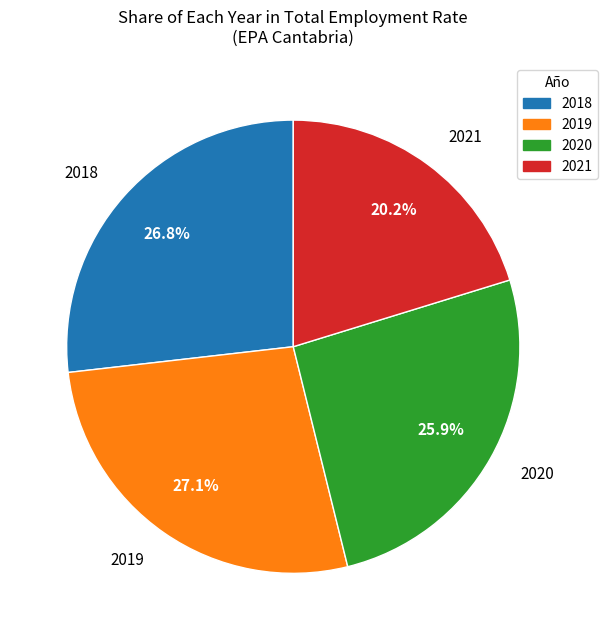

What is the smallest slice in the pie chart?

2021